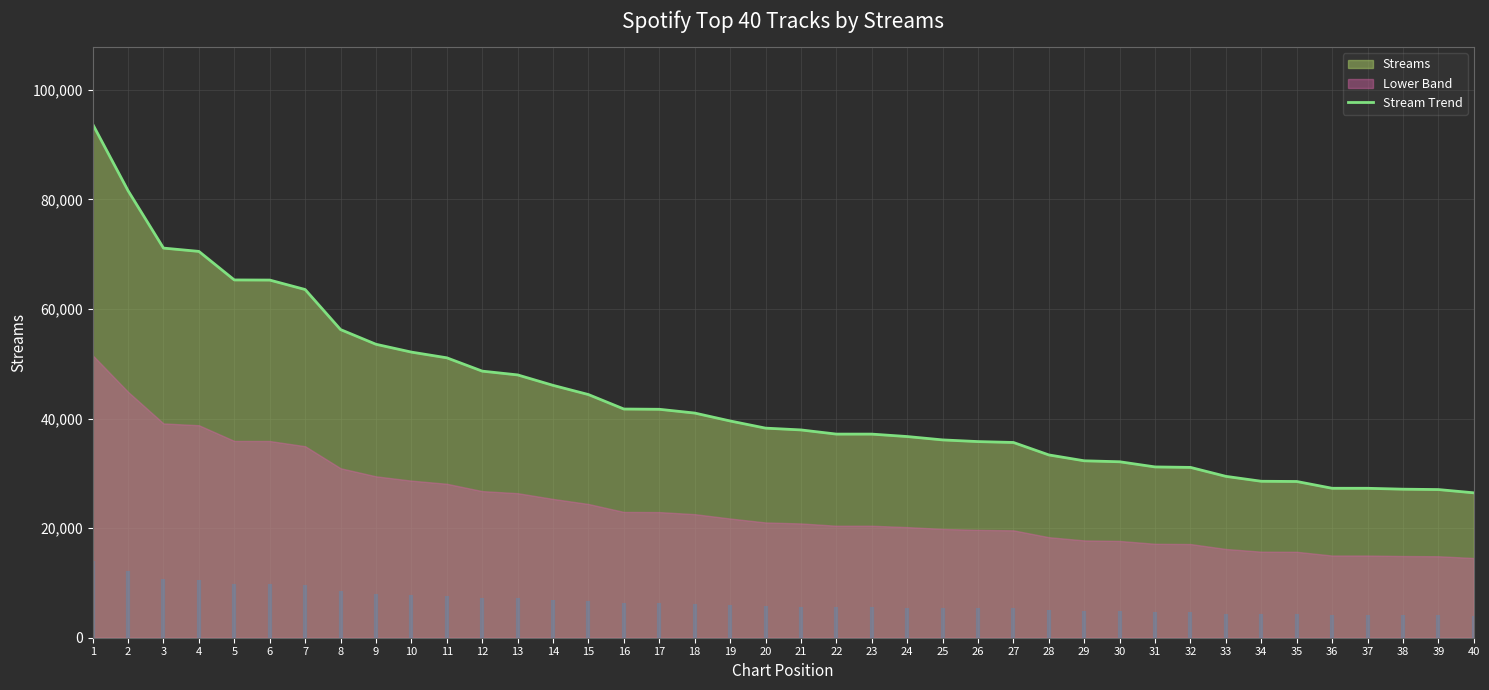

What is the lowest value of the Stream Trend series?

26441